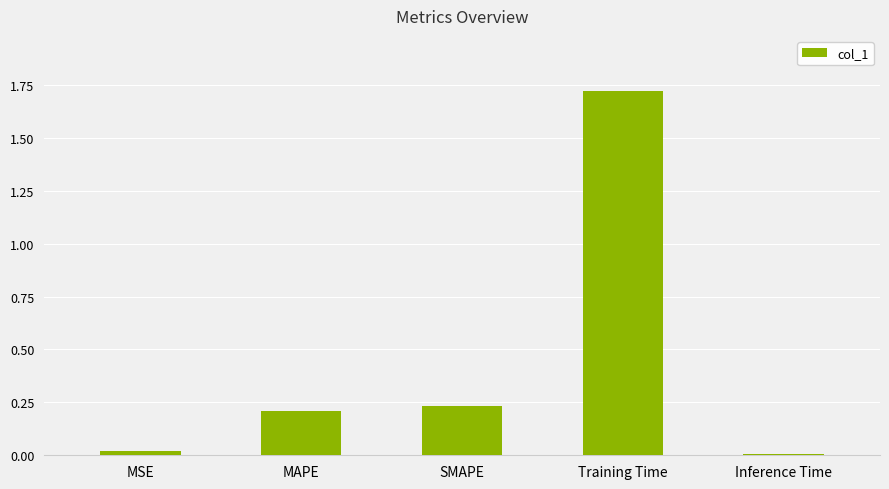

What is the difference between the values at Training Time and MAPE?

1.5